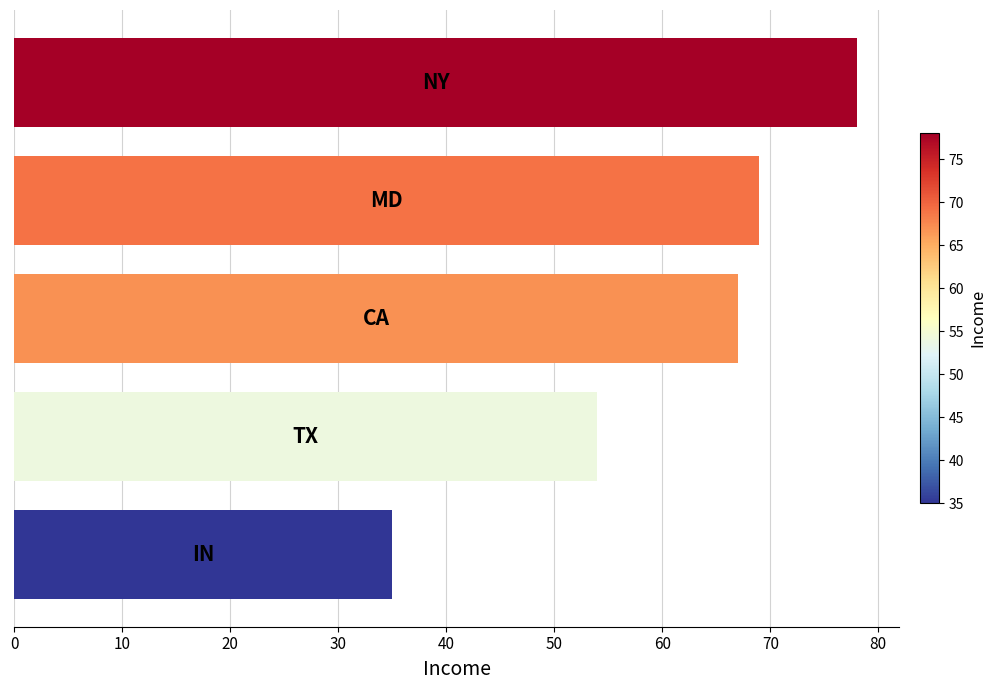

What is the smallest value displayed?

35